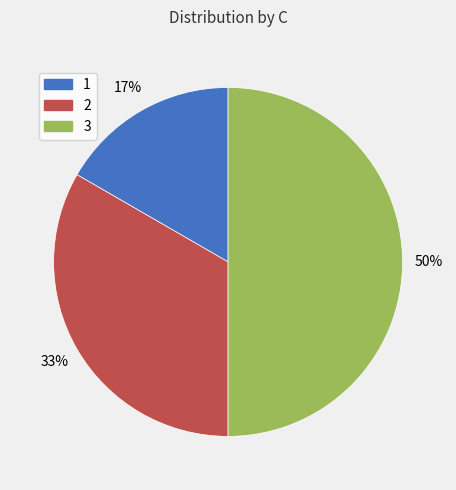

How many slices are in this pie chart?

3